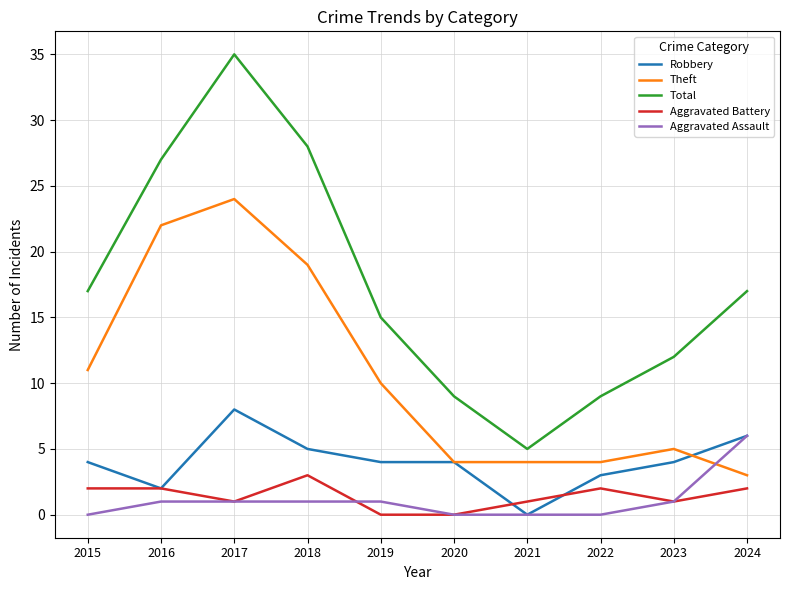

What is the sum of the Aggravated Battery values at 2017 and 2024?

3